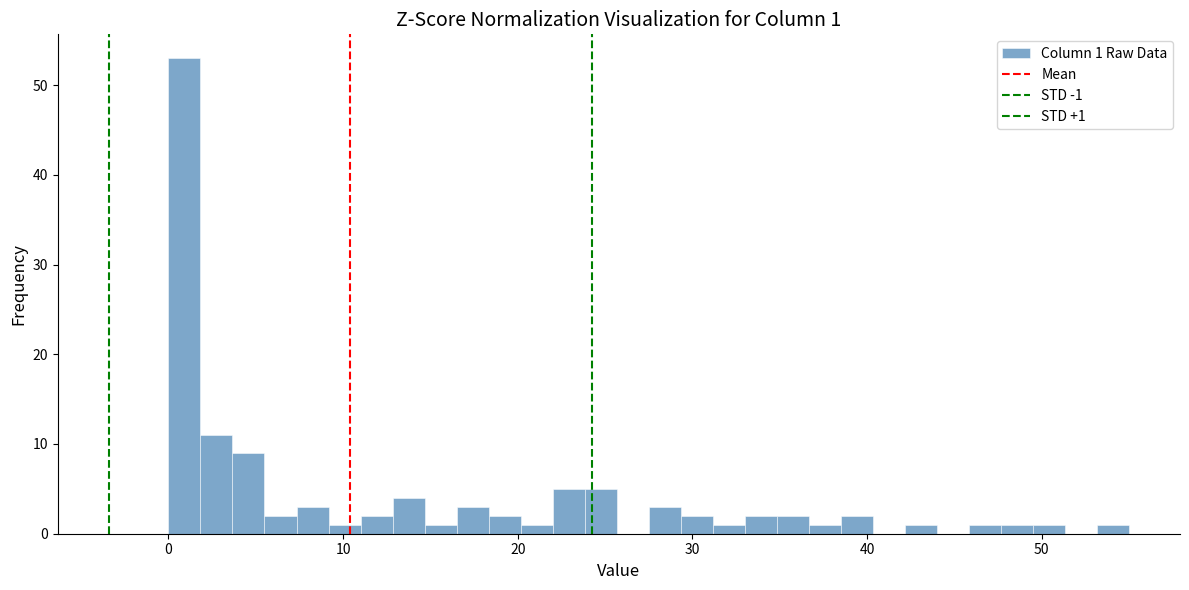

Around what value on the x-axis is the tallest bar? Give the approximate position of its centre, as read against the axis.

1